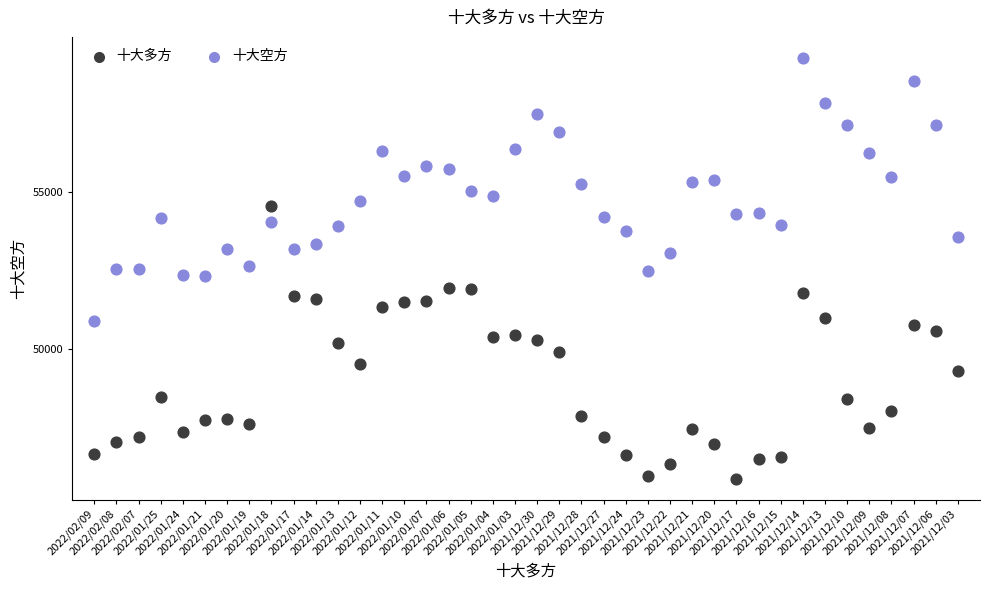

Which series contains the highest Y value?

十大空方